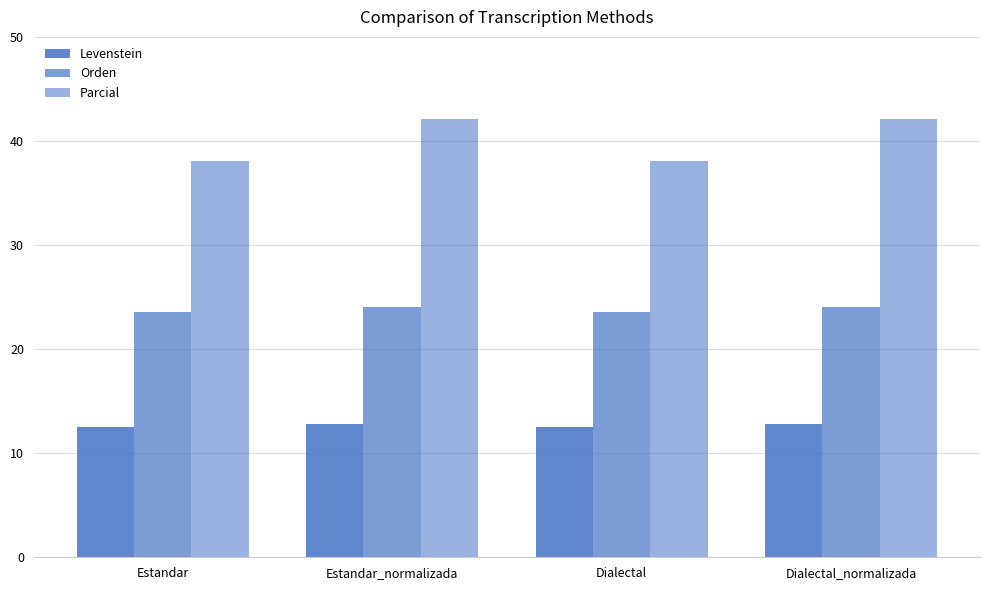

Read the Orden value at Estandar_normalizada.

24.0